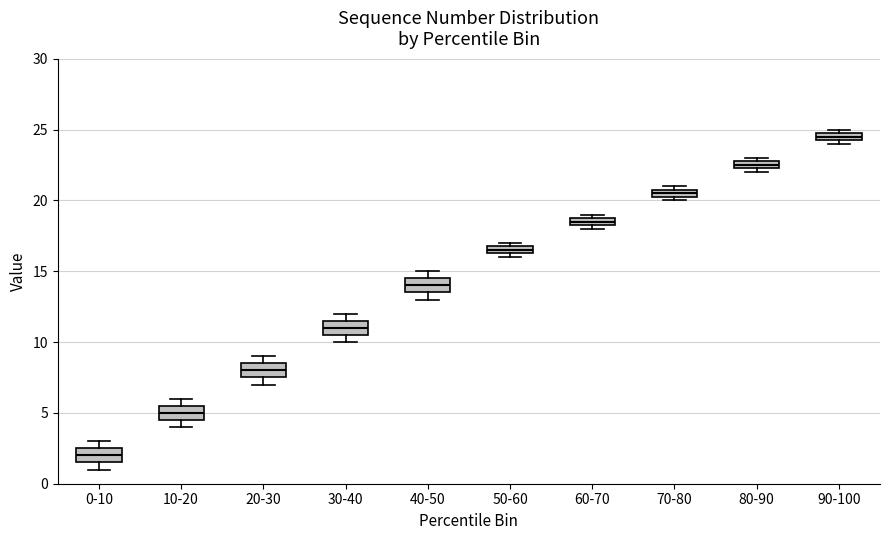

Where is the upper edge of the box for 0-10 on the y-axis? The values are not printed on the chart, so give them approximately, as read against the axis.

2.5